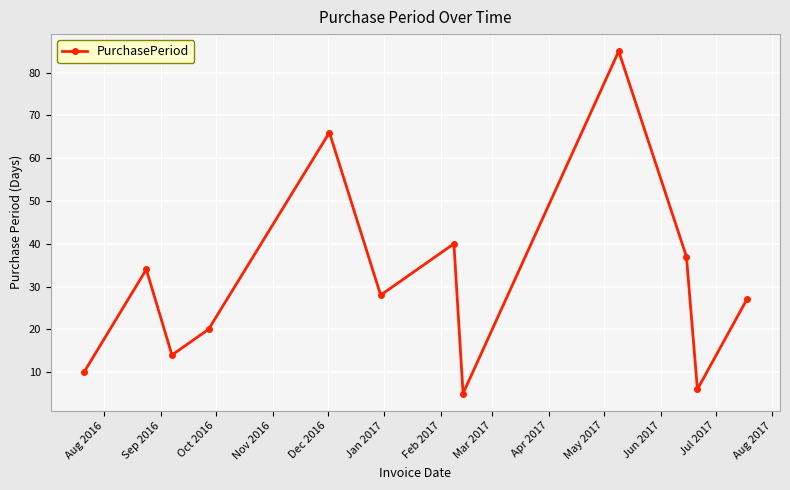

How many interior local valleys (lower than both neighbors) does the data have?

4